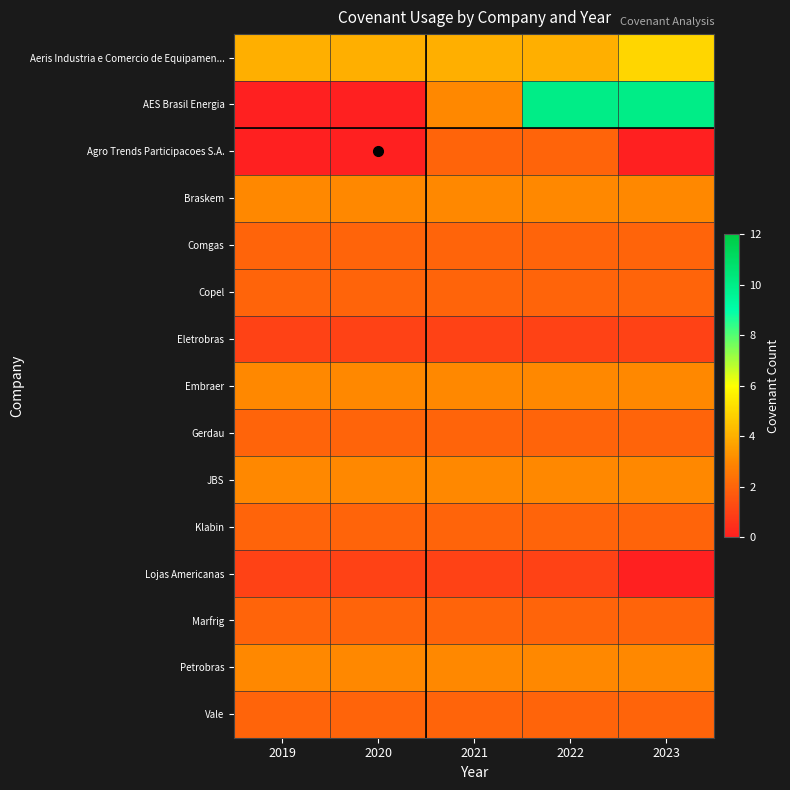

Reading left to right, extract all data points from this chart.

Aeris Industria e Comercio de Equipamen...: 2019=4	2020=4	2021=4	2022=4	2023=5
AES Brasil Energia: 2019=0	2020=0	2021=3	2022=10	2023=10
Agro Trends Participacoes S.A.: 2019=0	2020=0	2021=2	2022=2	2023=0
Braskem: 2019=3	2020=3	2021=3	2022=3	2023=3
Comgas: 2019=2	2020=2	2021=2	2022=2	2023=2
Copel: 2019=2	2020=2	2021=2	2022=2	2023=2
Eletrobras: 2019=1	2020=1	2021=1	2022=1	2023=1
Embraer: 2019=3	2020=3	2021=3	2022=3	2023=3
Gerdau: 2019=2	2020=2	2021=2	2022=2	2023=2
JBS: 2019=3	2020=3	2021=3	2022=3	2023=3
Klabin: 2019=2	2020=2	2021=2	2022=2	2023=2
Lojas Americanas: 2019=1	2020=1	2021=1	2022=1	2023=0
Marfrig: 2019=2	2020=2	2021=2	2022=2	2023=2
Petrobras: 2019=3	2020=3	2021=3	2022=3	2023=3
Vale: 2019=2	2020=2	2021=2	2022=2	2023=2